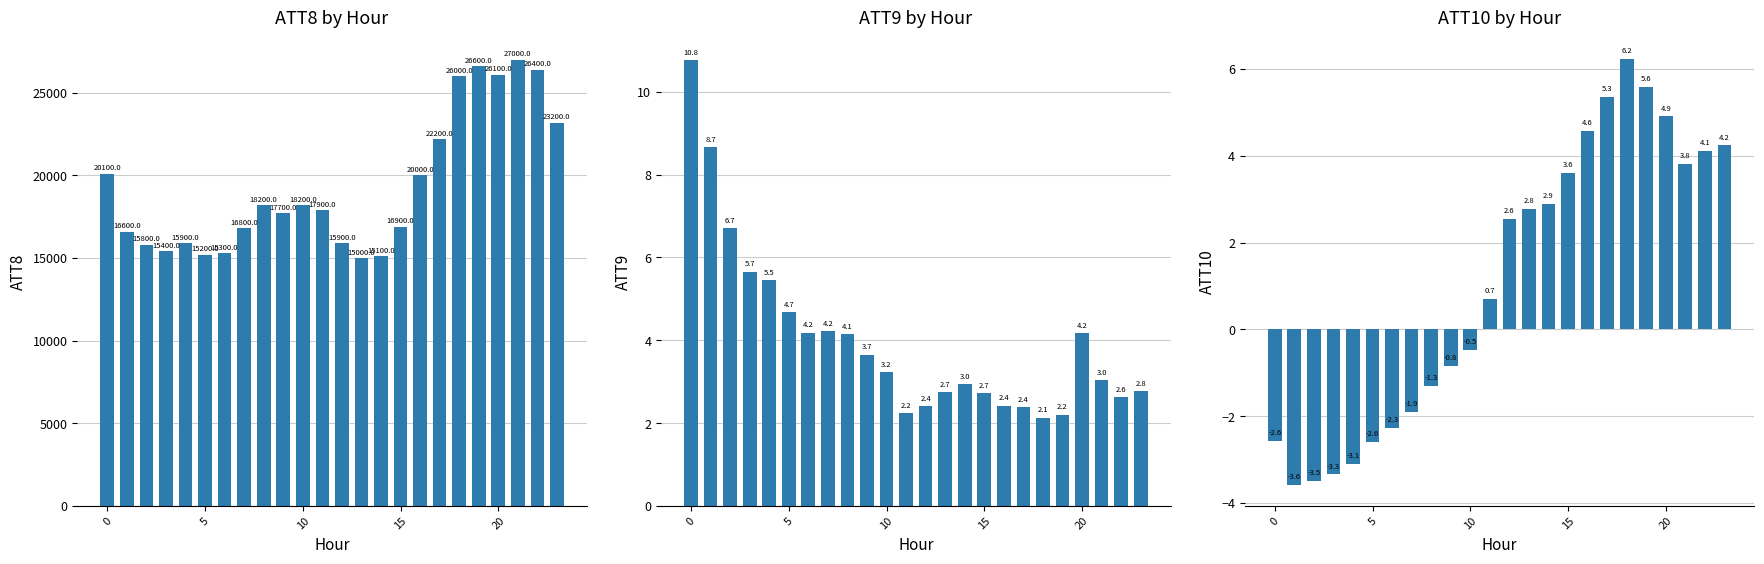

Which series has the widest spread of values?

ATT8